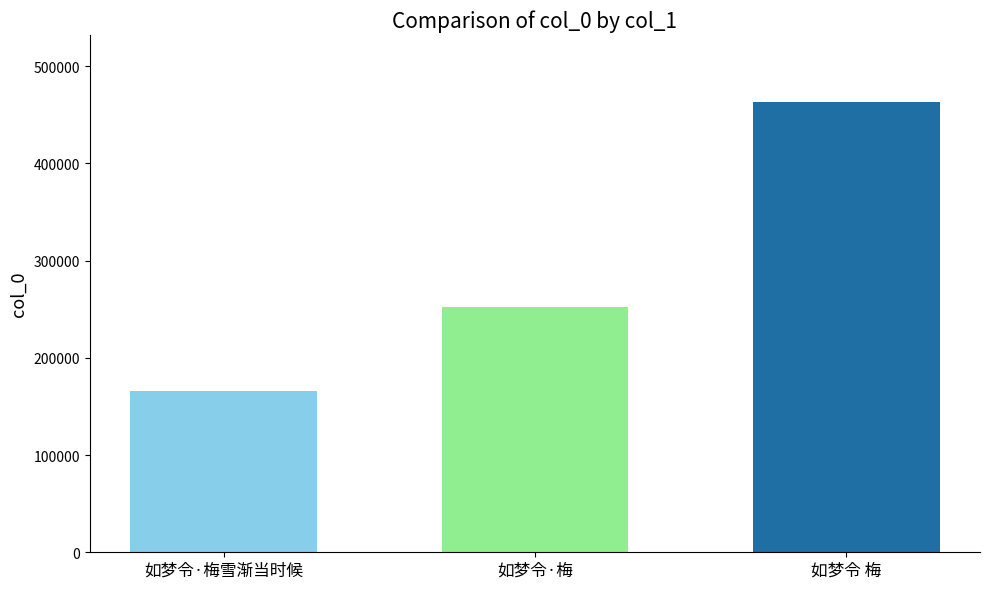

How many series are shown in this chart?

3